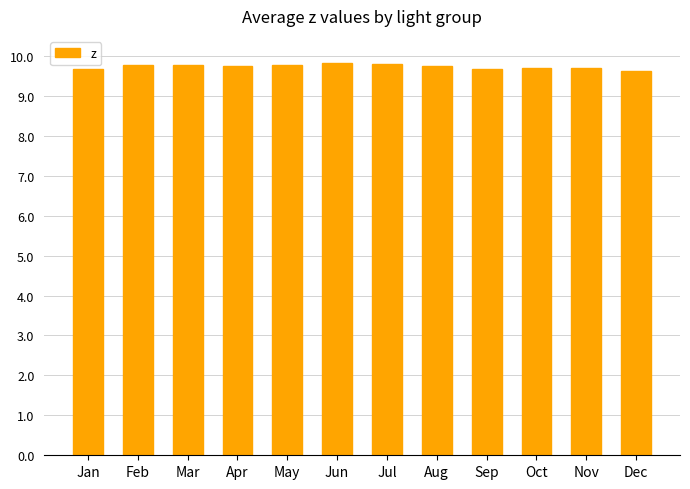

How many values are between 9 and 10?

12